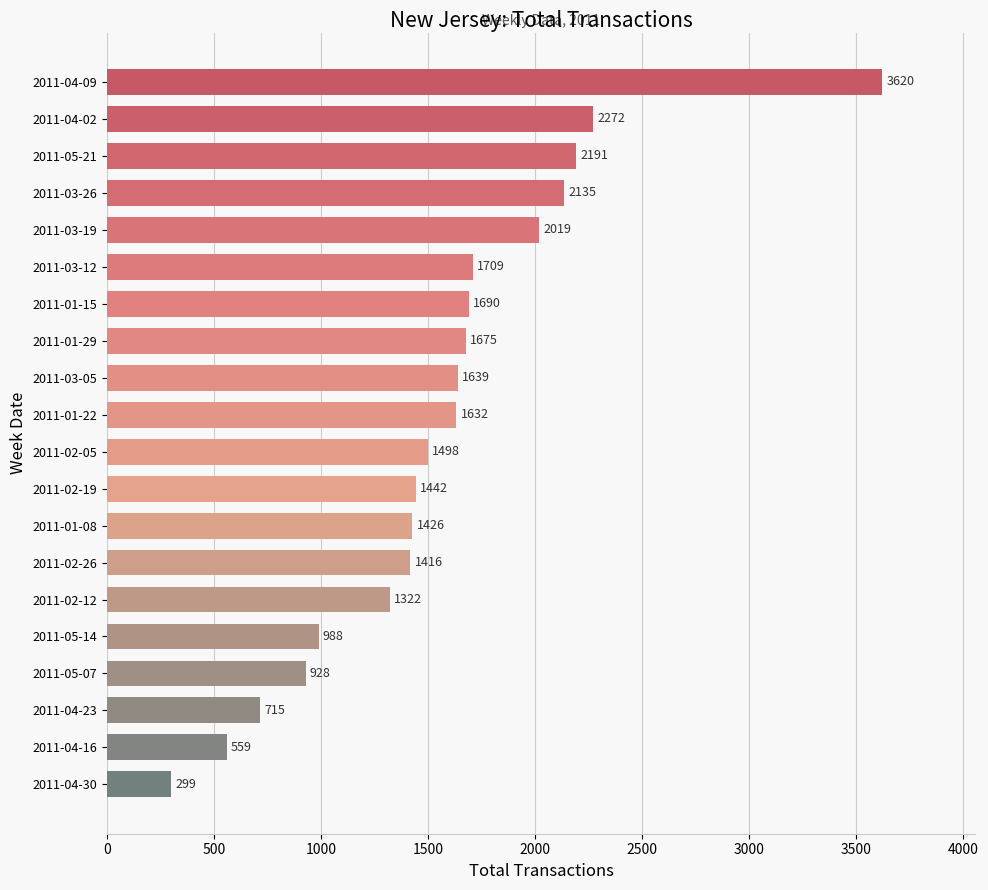

Between 2011-03-12 and 2011-02-19, which is larger?

2011-03-12